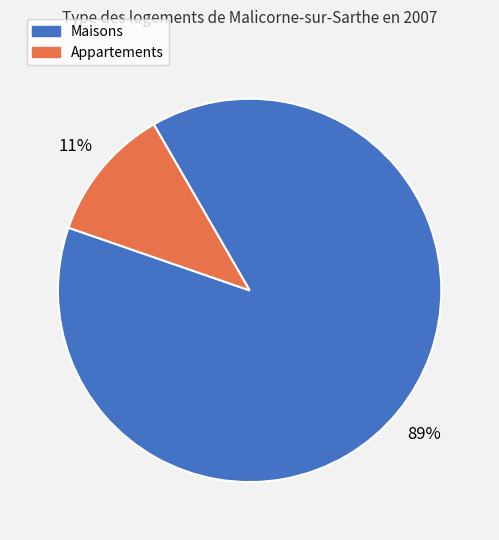

Is the sum of Appartements and Maisons greater than half?

Yes